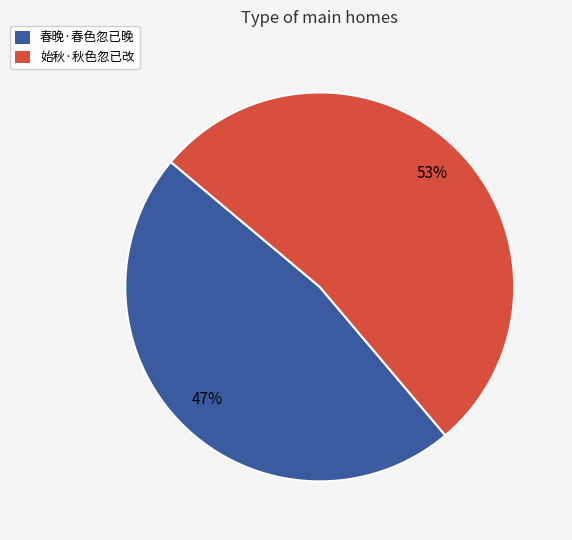

Does any single category account for the majority?

Yes